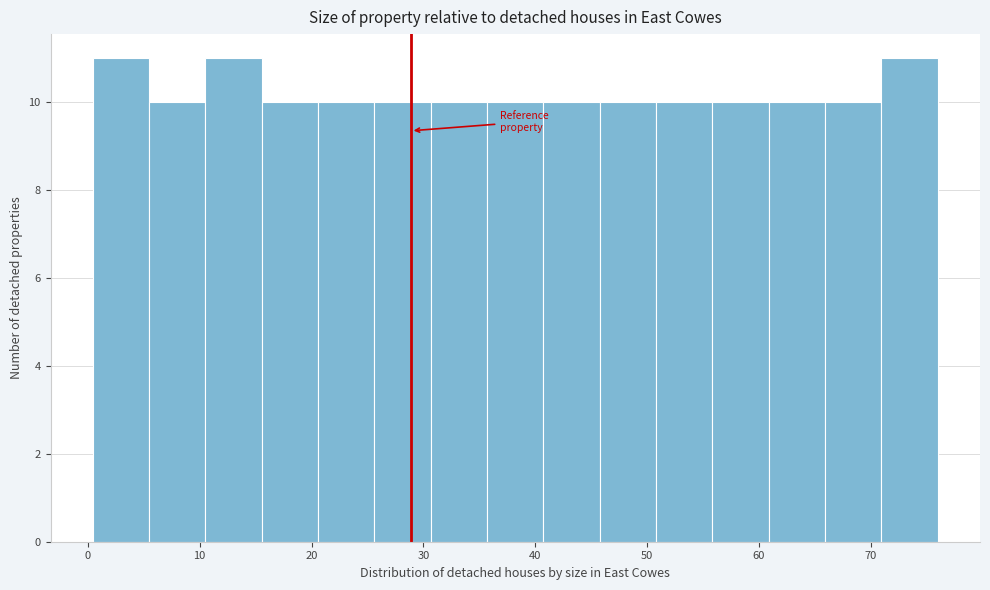

Reading left to right, transcribe this chart: for each bar, give the range it covers on the x-axis and its height. Neither the bar edges nor the heights are printed on the chart, so give them approximately, as read against the axes.

0 to 5: 11
5 to 11: 10
11 to 16: 11
16 to 21: 10
21 to 26: 10
26 to 31: 10
31 to 36: 10
36 to 41: 10
41 to 46: 10
46 to 51: 10
51 to 56: 10
56 to 61: 10
61 to 66: 10
66 to 71: 10
71 to 76: 11